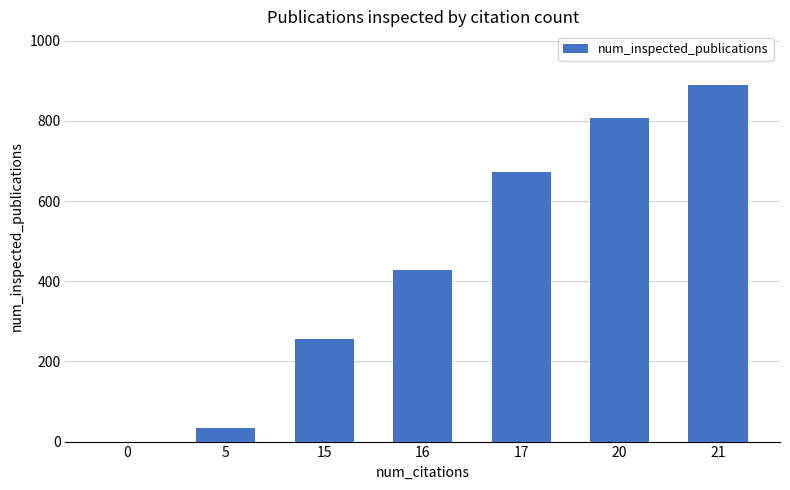

Which label corresponds to the largest value in the chart?

21